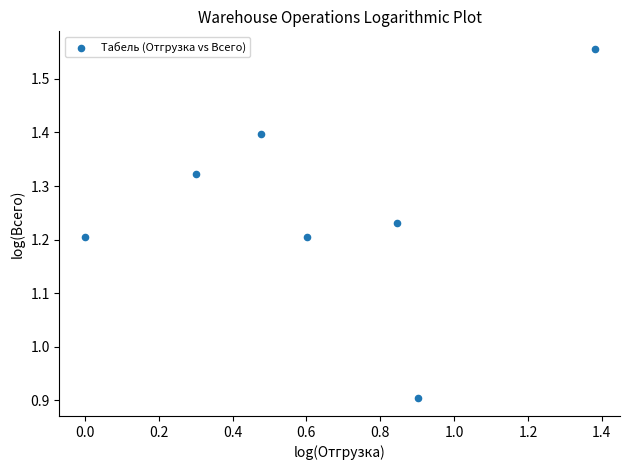

What is the average X value?

0.6